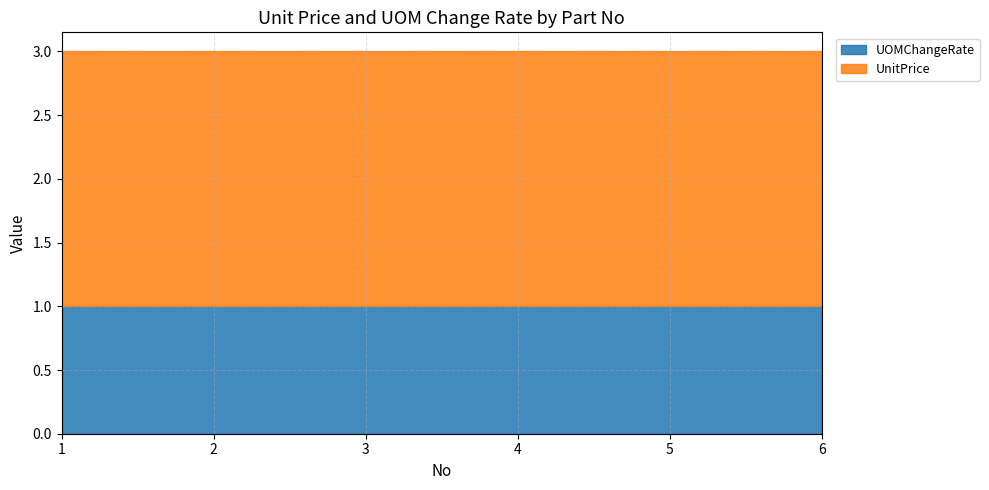

How many distinct data groups are displayed?

2